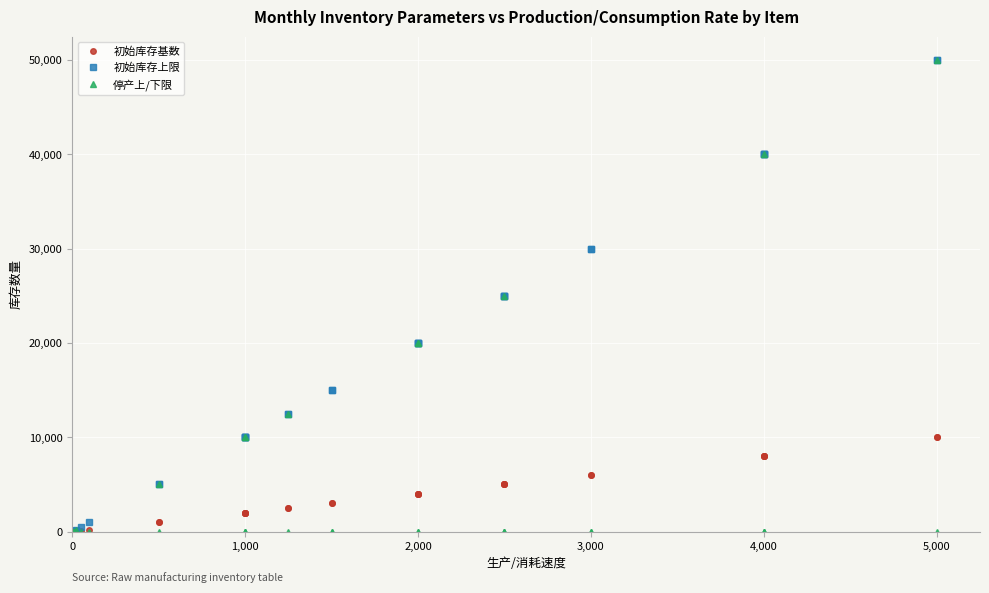

Which category has the lowest value across all series?

1,000